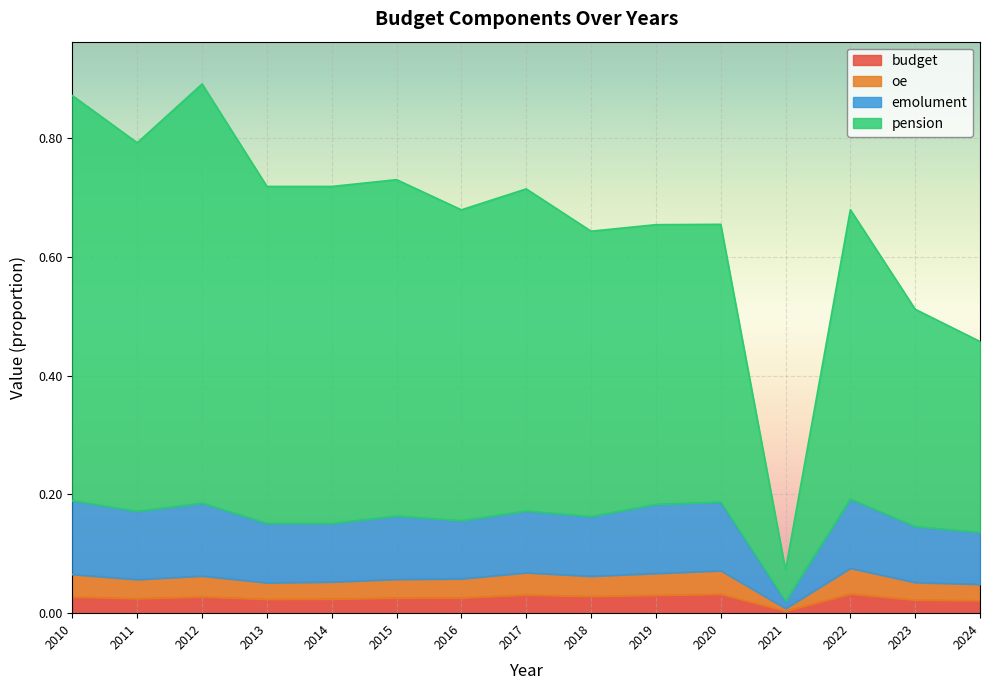

What is the sum of the budget values at 2010 and 2014?

0.1